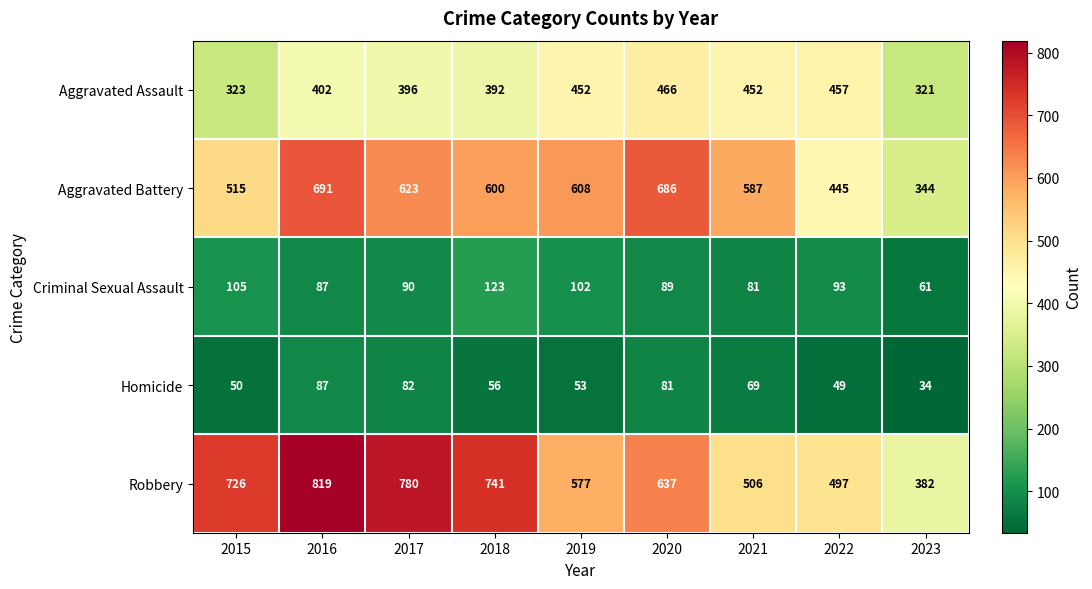

Rank the series at 2018 from lowest to highest value.

Homicide, Criminal Sexual Assault, Aggravated Assault, Aggravated Battery, Robbery